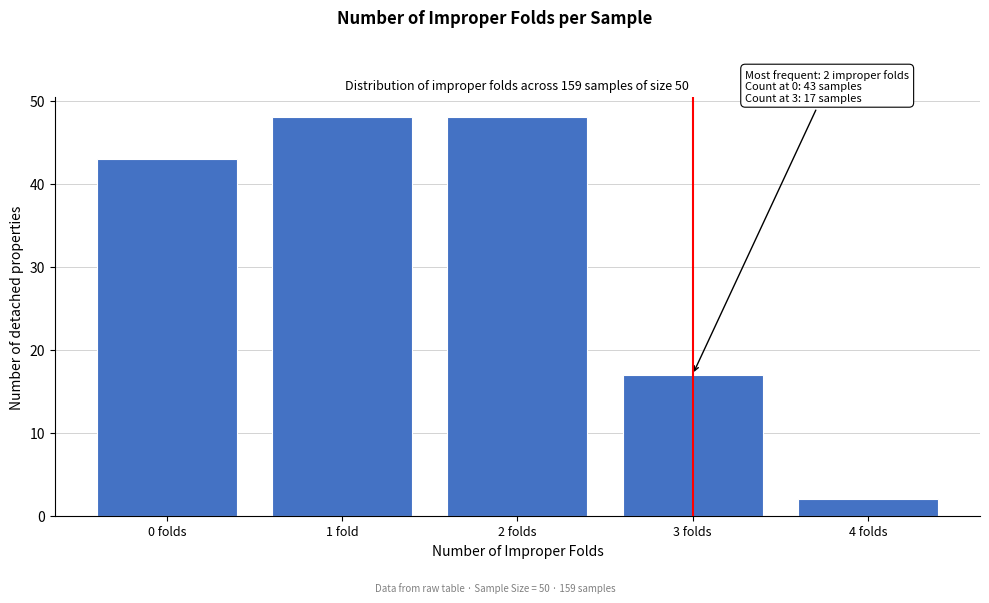

Reading right to left, transcribe all the data shown in this chart.

2	17	48	48	43